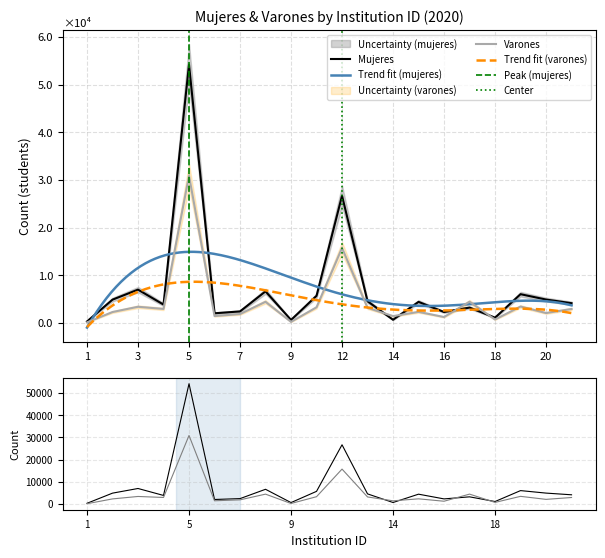

What is the difference between the cantidad_mujeres values at 12 and 3?

19696